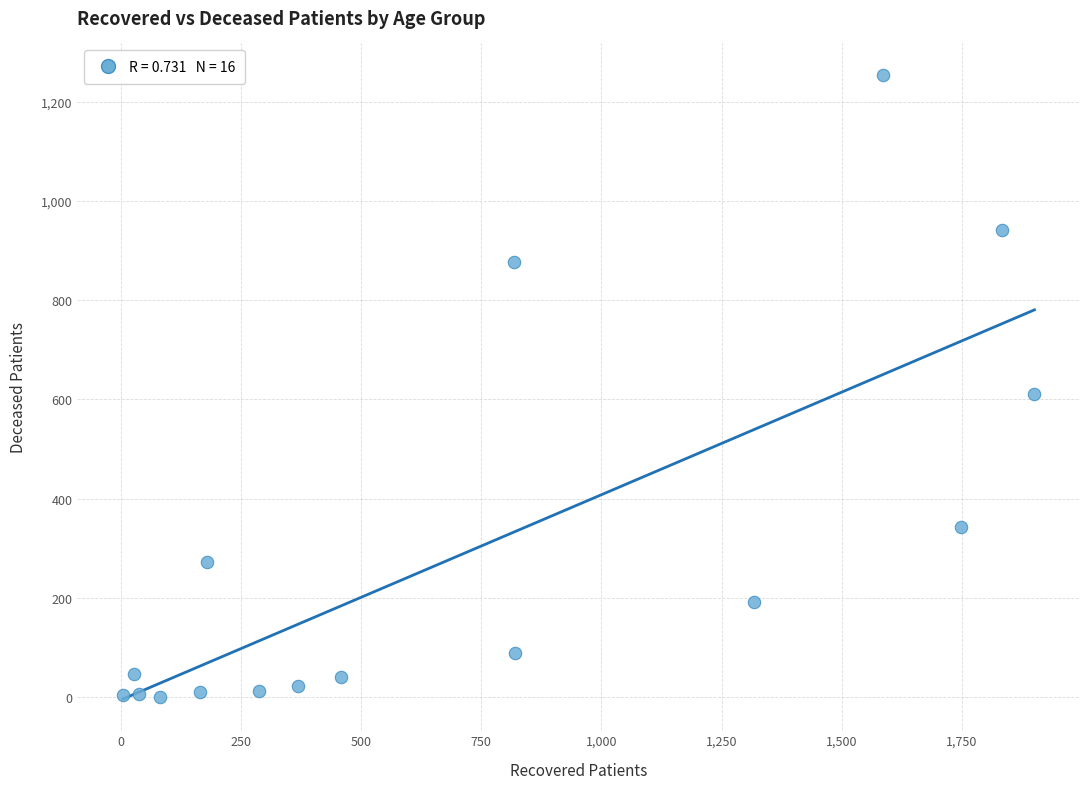

What is the range of X values (max minus min)?

1897